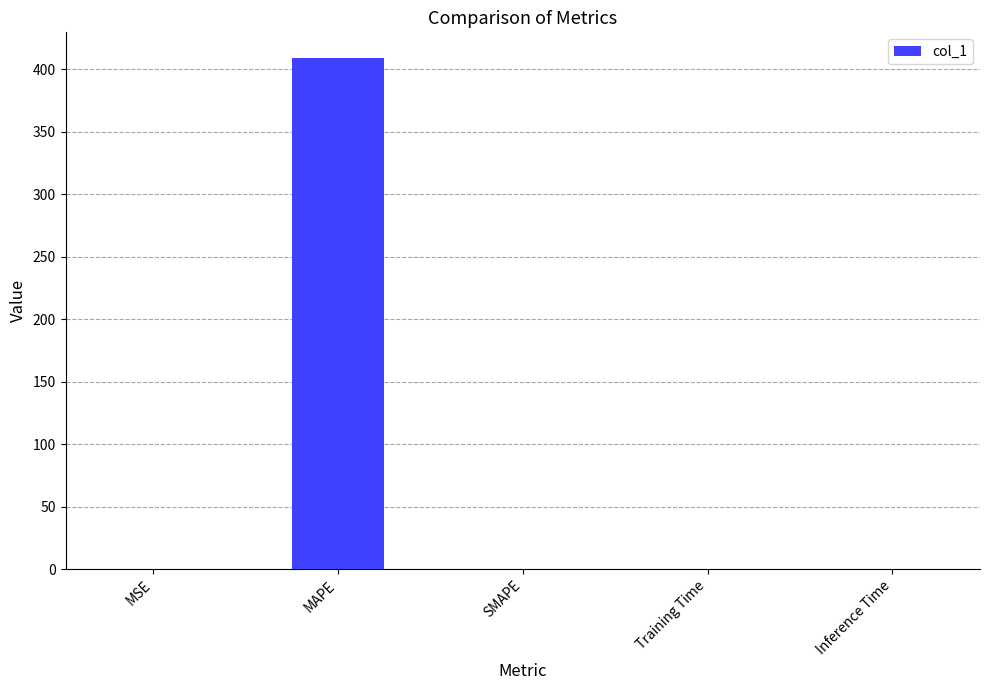

Is it true that the value at SMAPE is 0.0?

True